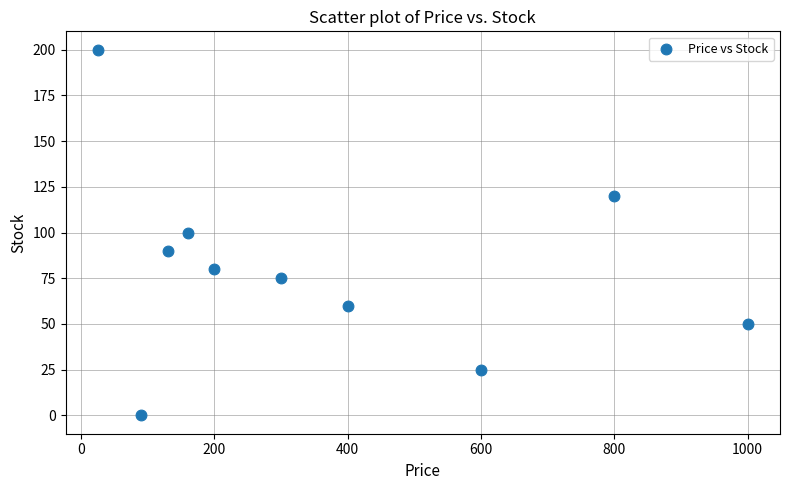

What is the average Y value?

80